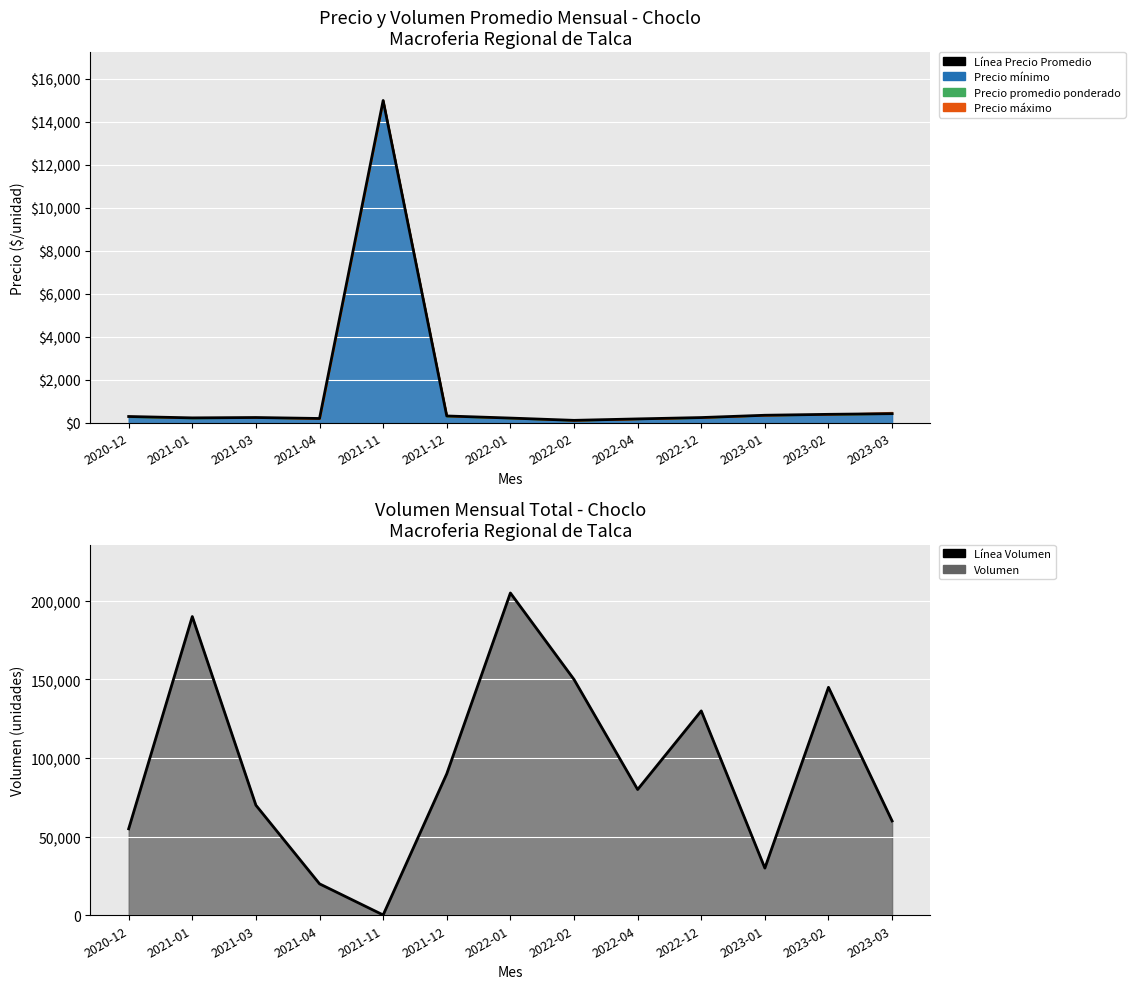

At which label does Línea Volumen reach its peak?

2022-01